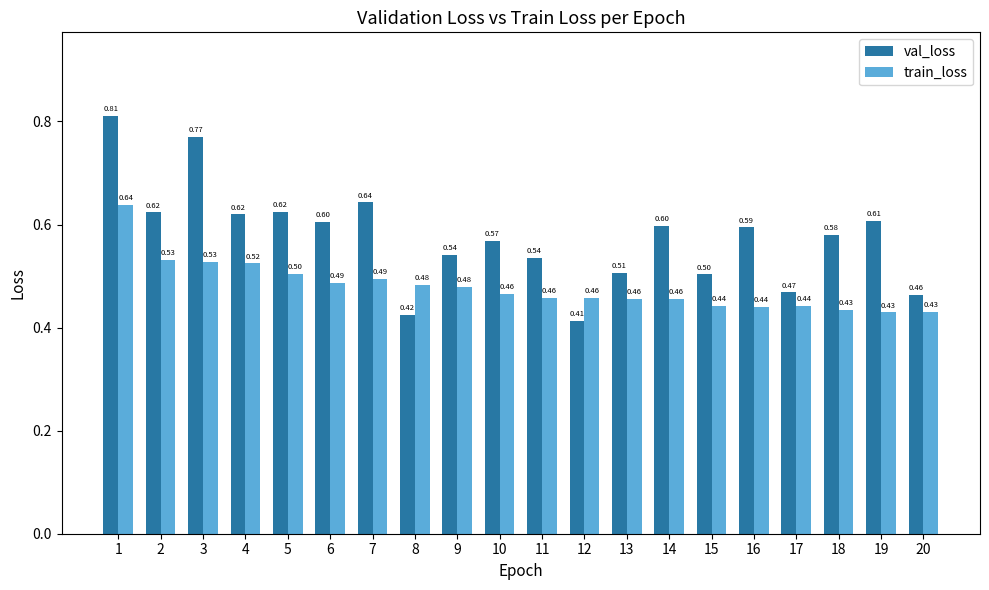

What is the maximum value for train_loss?

0.6